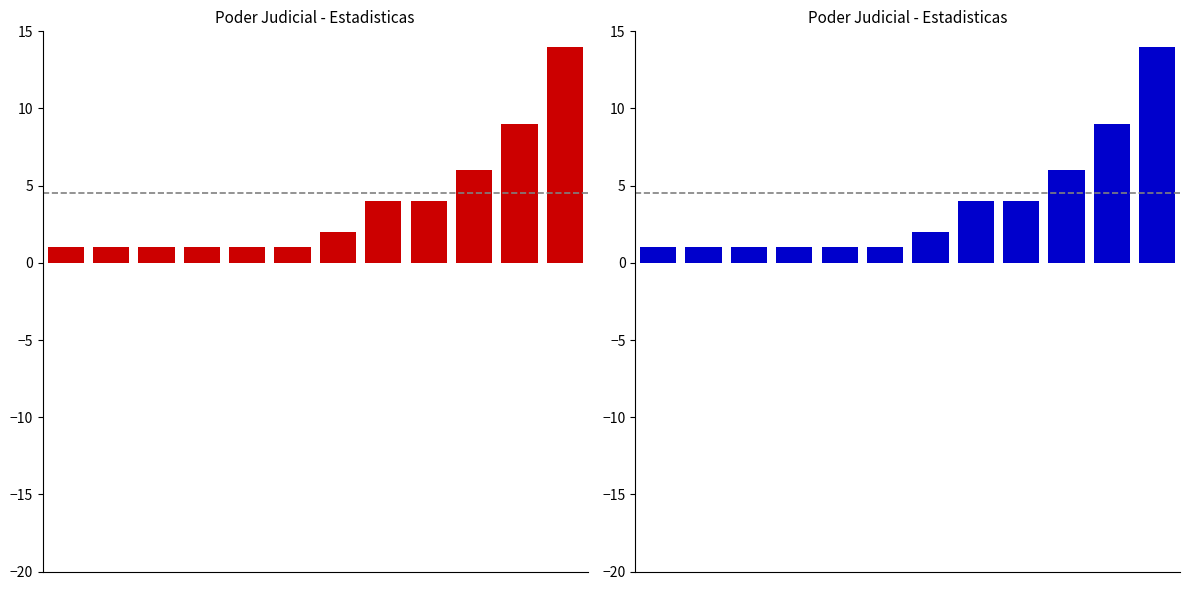

What is the maximum value shown in the chart?

14